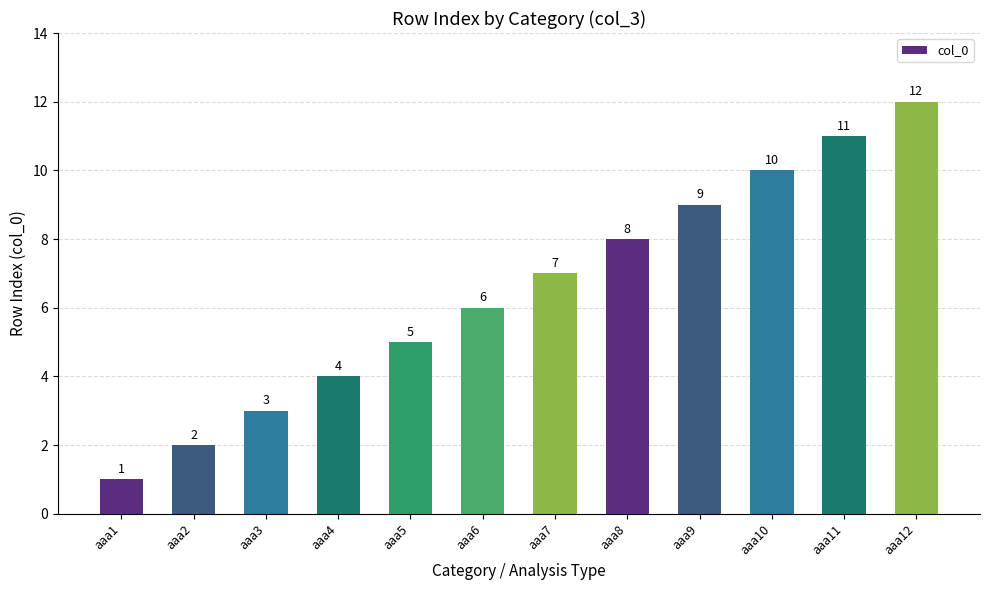

What value does the data have at aaa5, to the nearest 5?

5